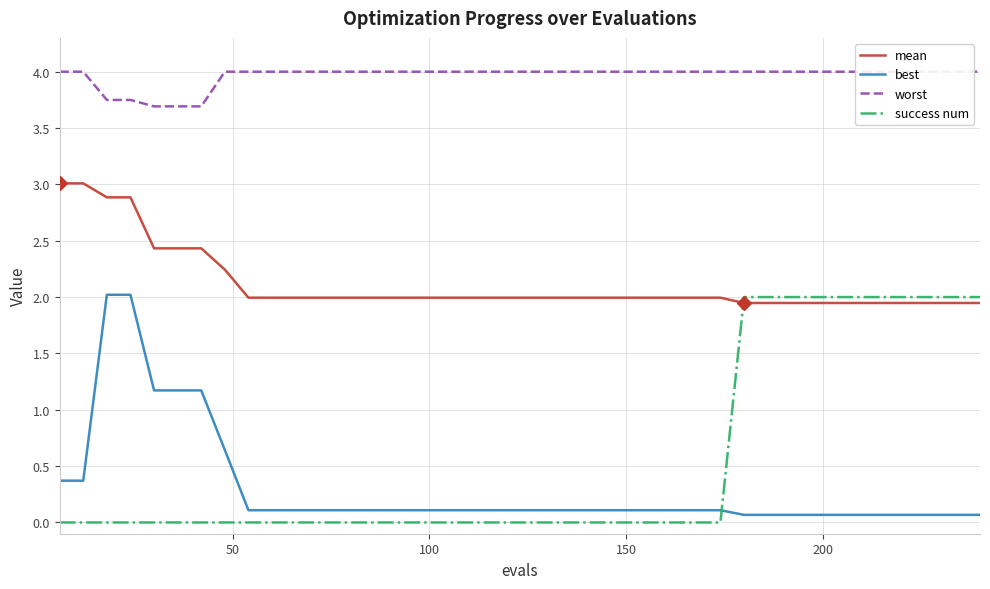

True or false: success num has more than 2 points higher than both neighbors.

False